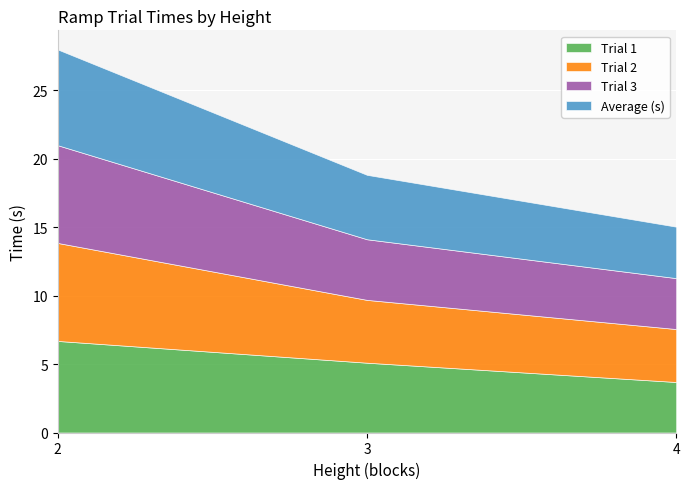

Count the number of categories in the chart.

3